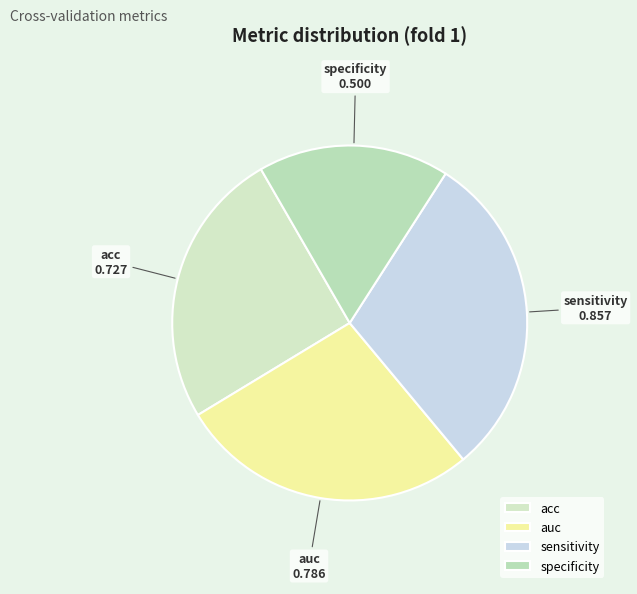

Which category has the biggest portion of the pie?

sensitivity